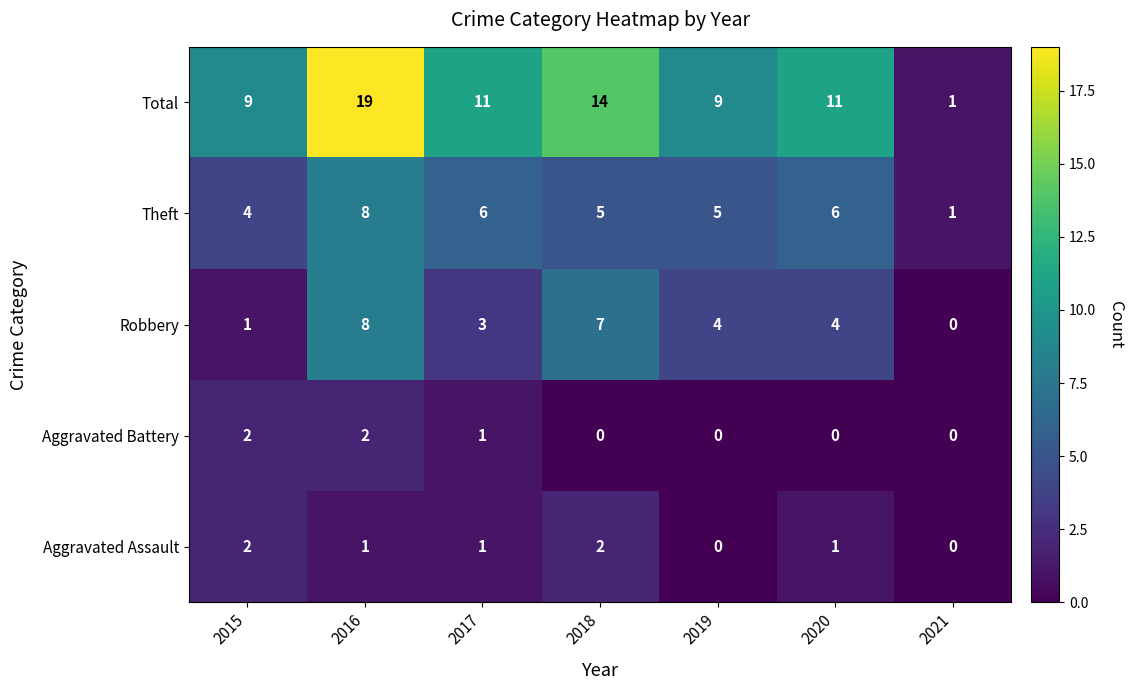

Which category has the highest value across all series?

2016